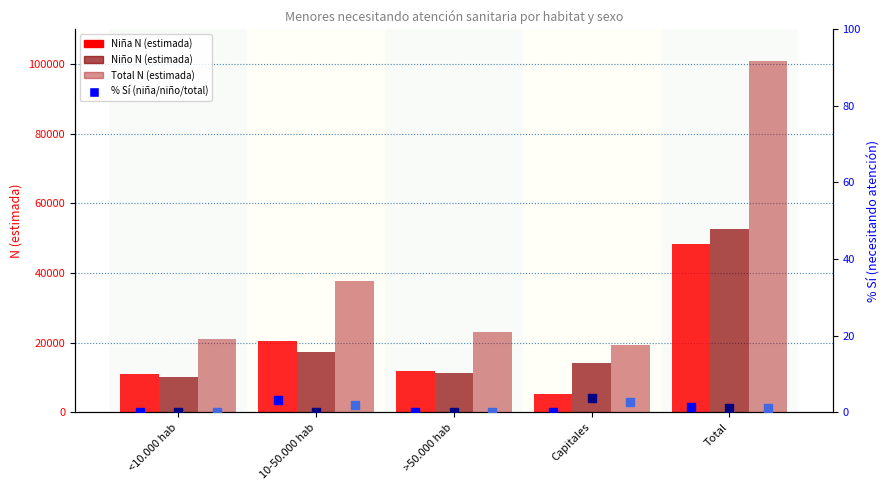

Which series reaches the minimum Y coordinate?

% Sí Niña